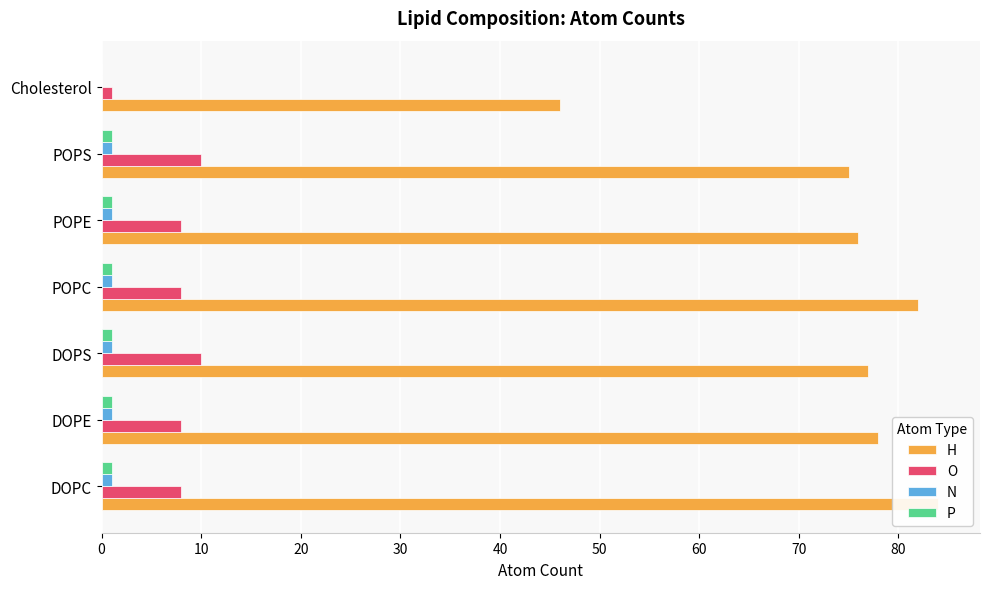

What are all the series names shown in the legend?

H, O, N, P